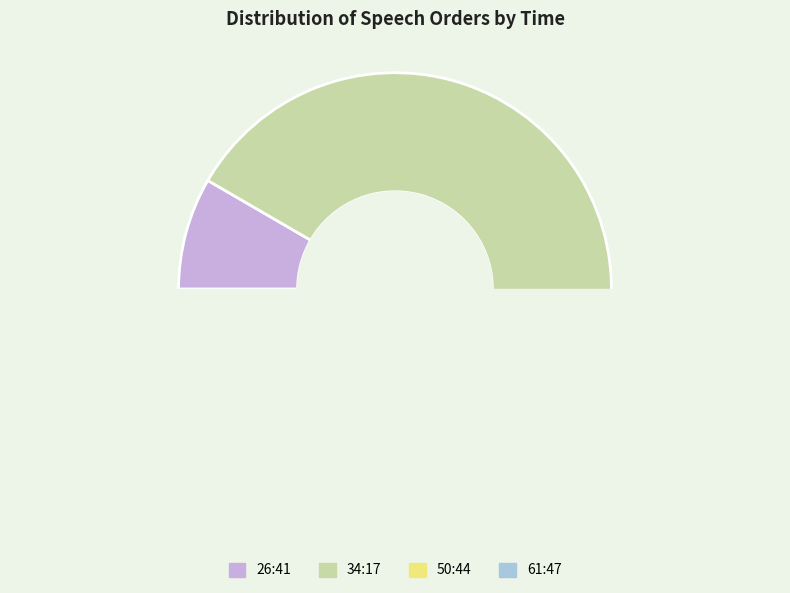

Which slice is the smallest?

26:41